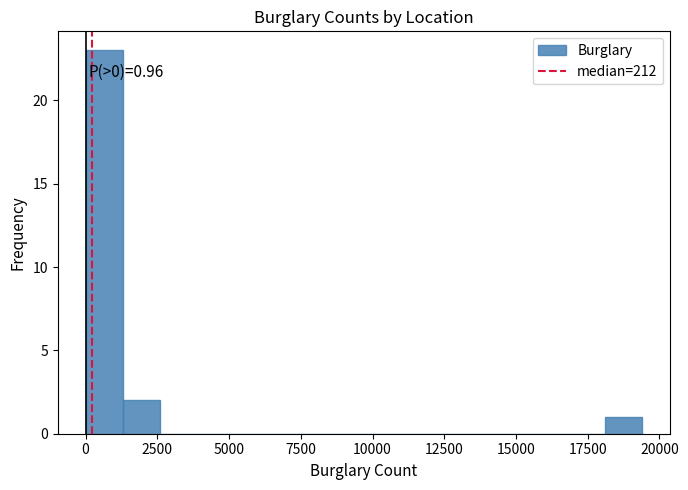

Read against the x-axis, roughly where is the centre of the tallest bar?

500